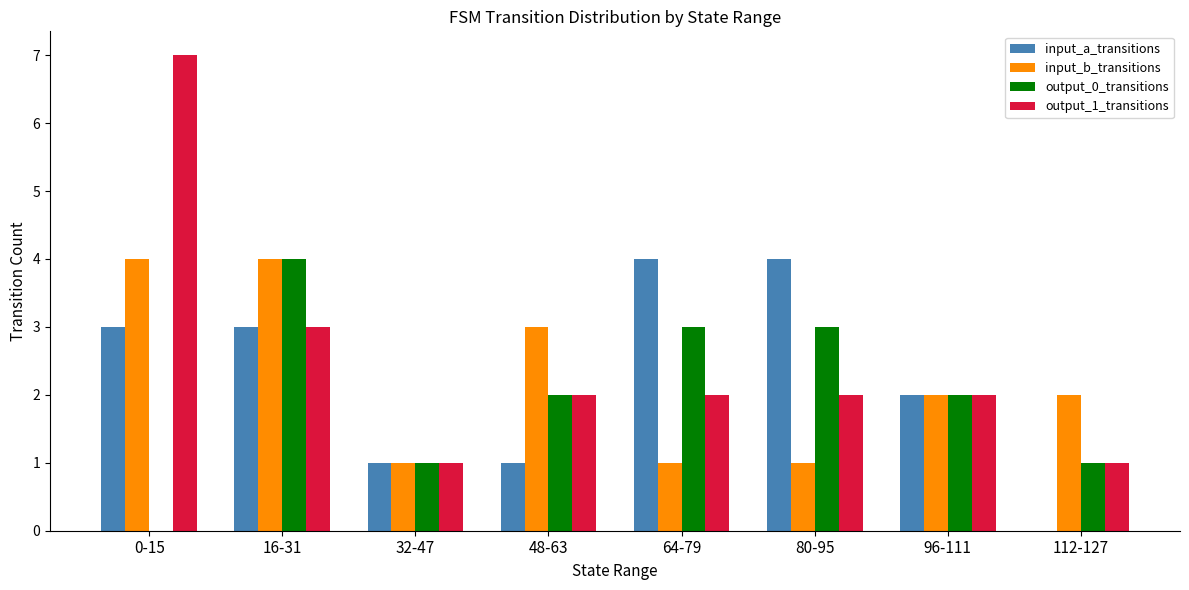

Is it true that input_b_transitions equals 4 at 0-15?

True